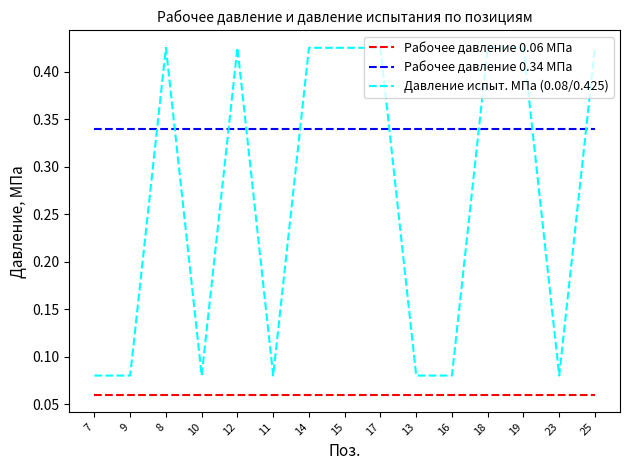

What position from the left is 17?

9